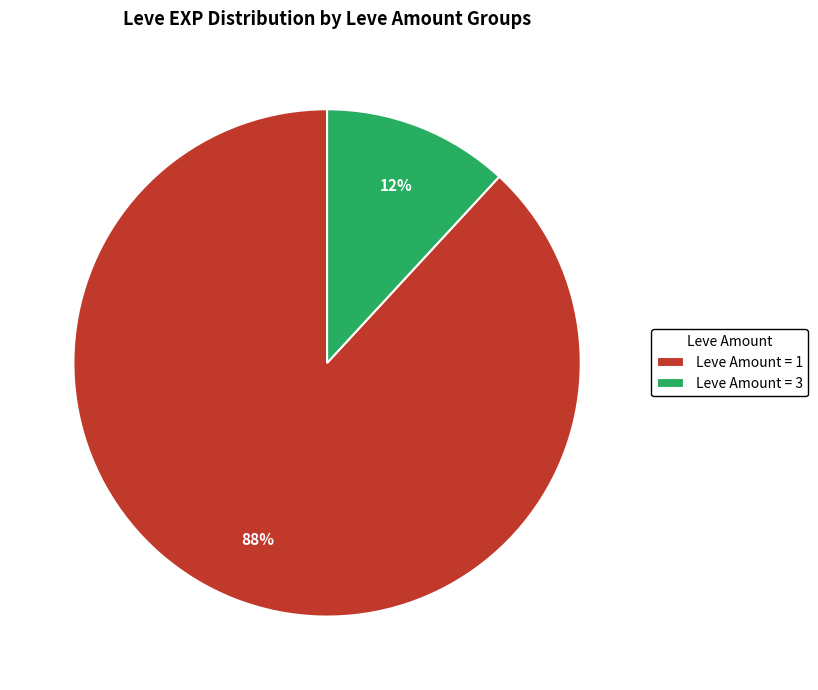

Does any single category account for the majority?

Yes